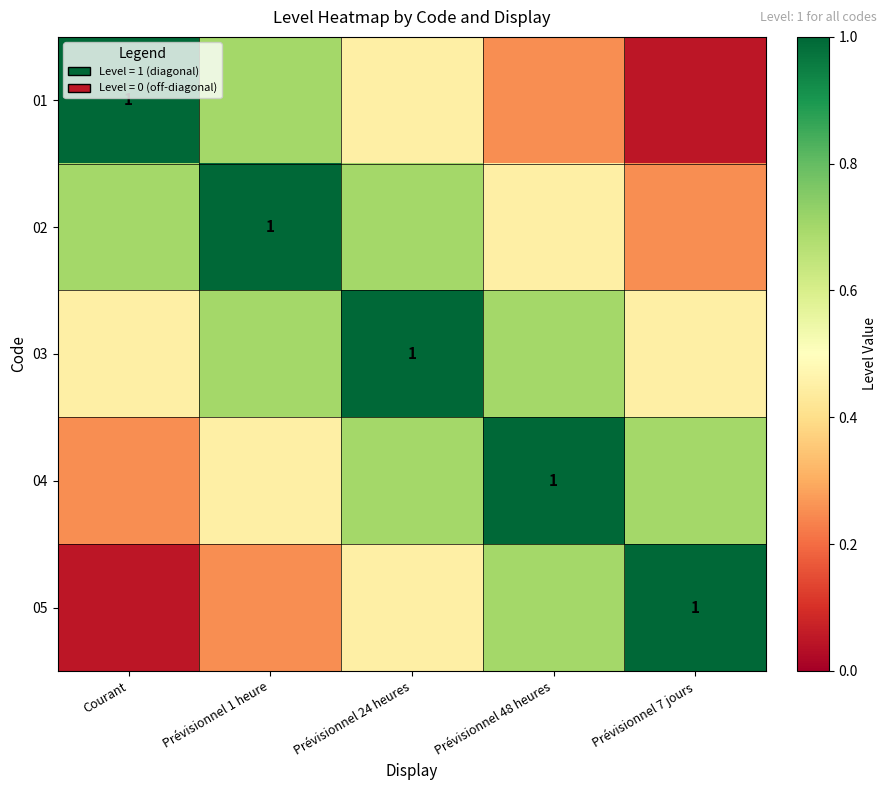

What is the difference between the 05 values at Prévisionnel 1 heure and Courant?

0.2